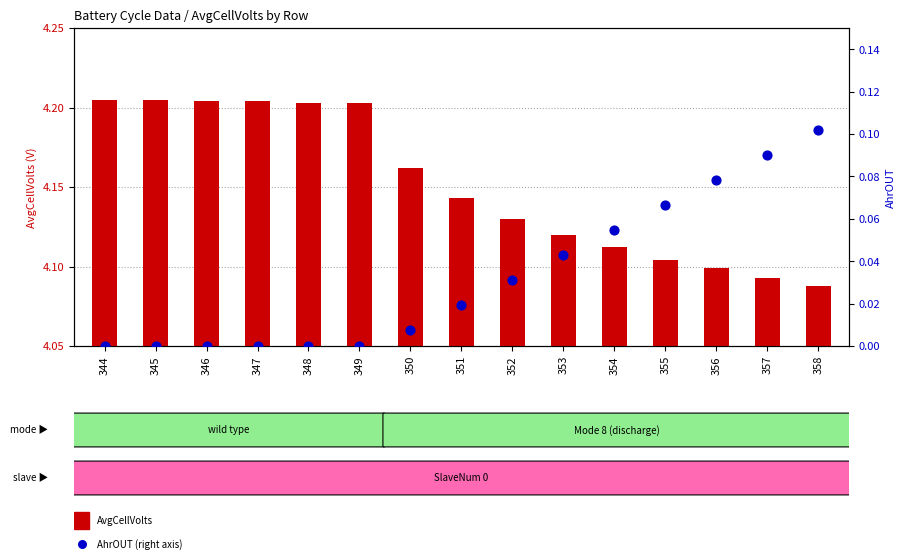

What are all the series names shown in the legend?

AvgCellVolts, AhrOUT